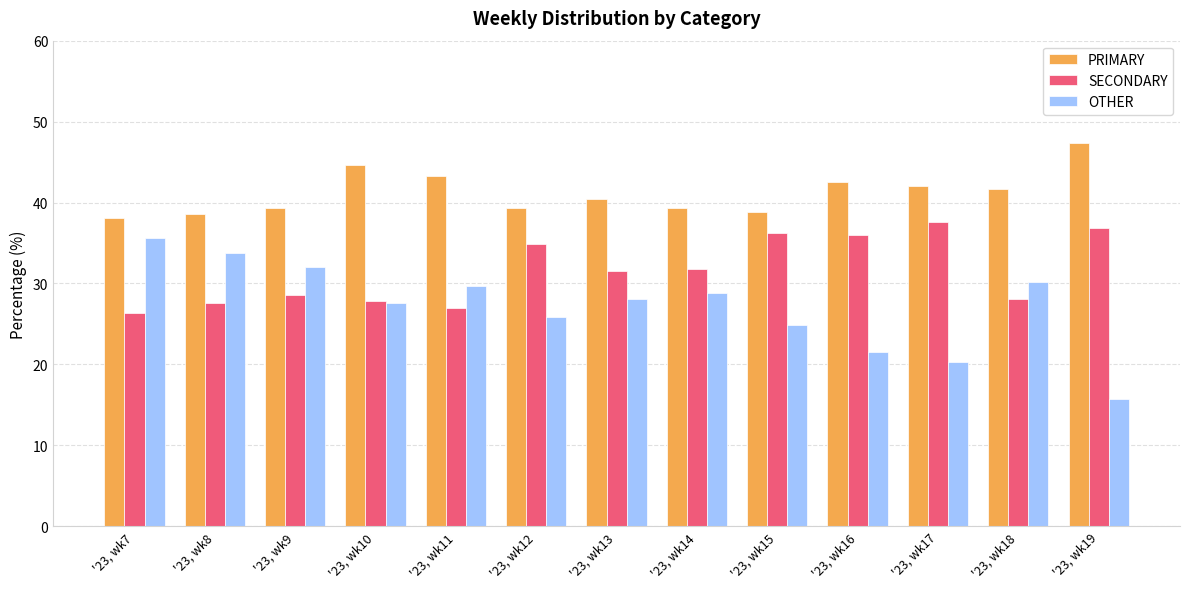

Which series has the widest spread of values?

OTHER